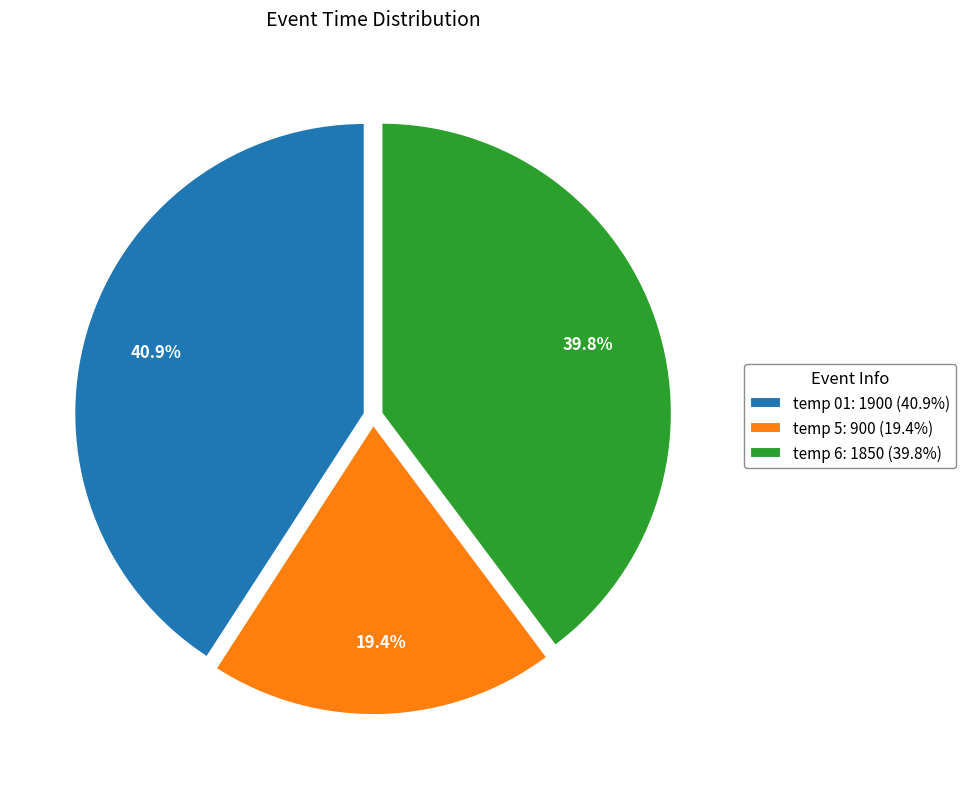

Does any single category account for the majority?

No